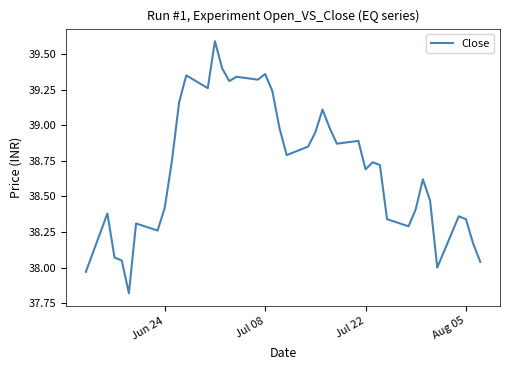

What is the difference between the maximum and minimum values?

1.8